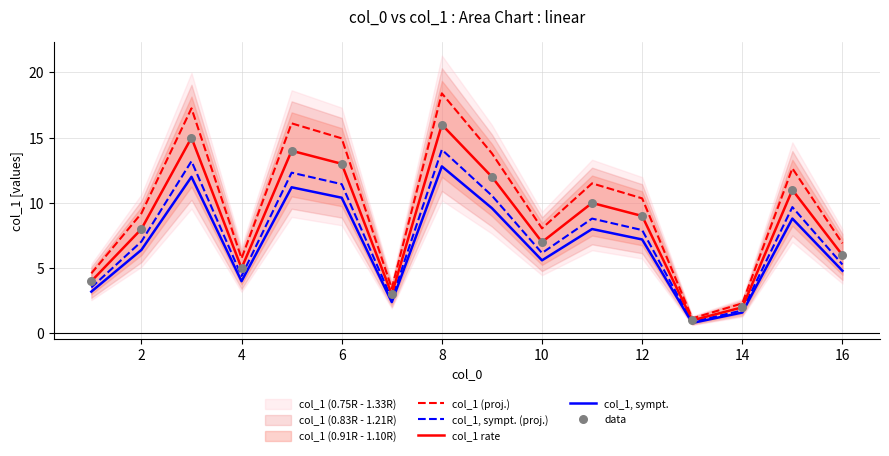

Which series has the largest total across all categories?

col_1 (proj.)